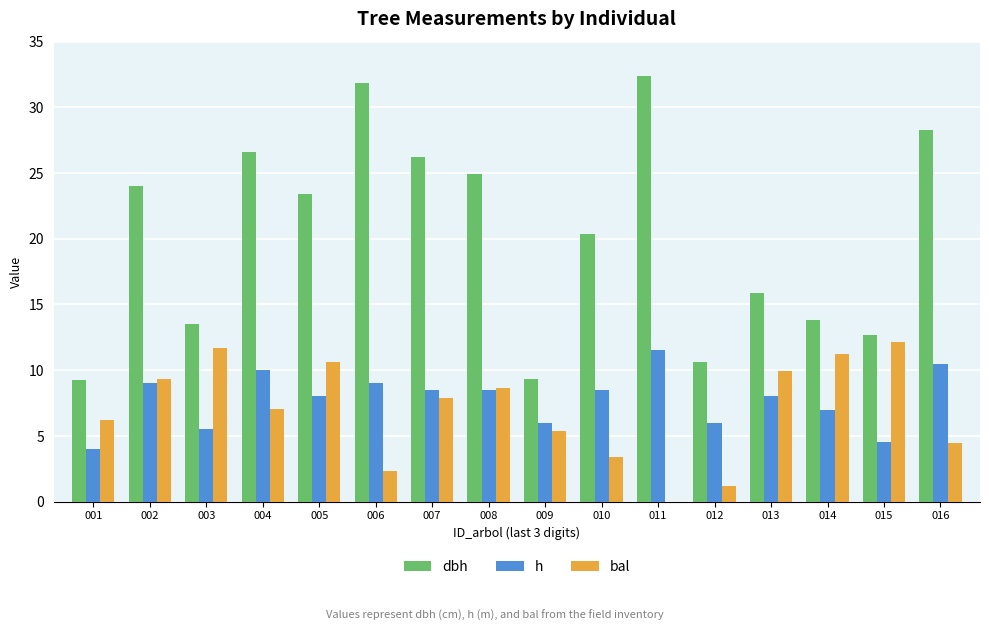

Which category has the highest value in the h series?

011